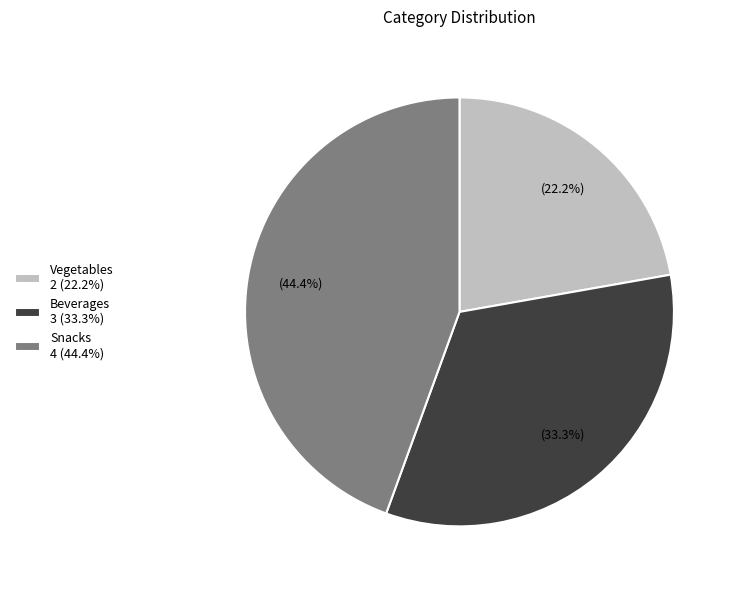

Rank the categories by value from lowest to highest.

Vegetables, Beverages, Snacks